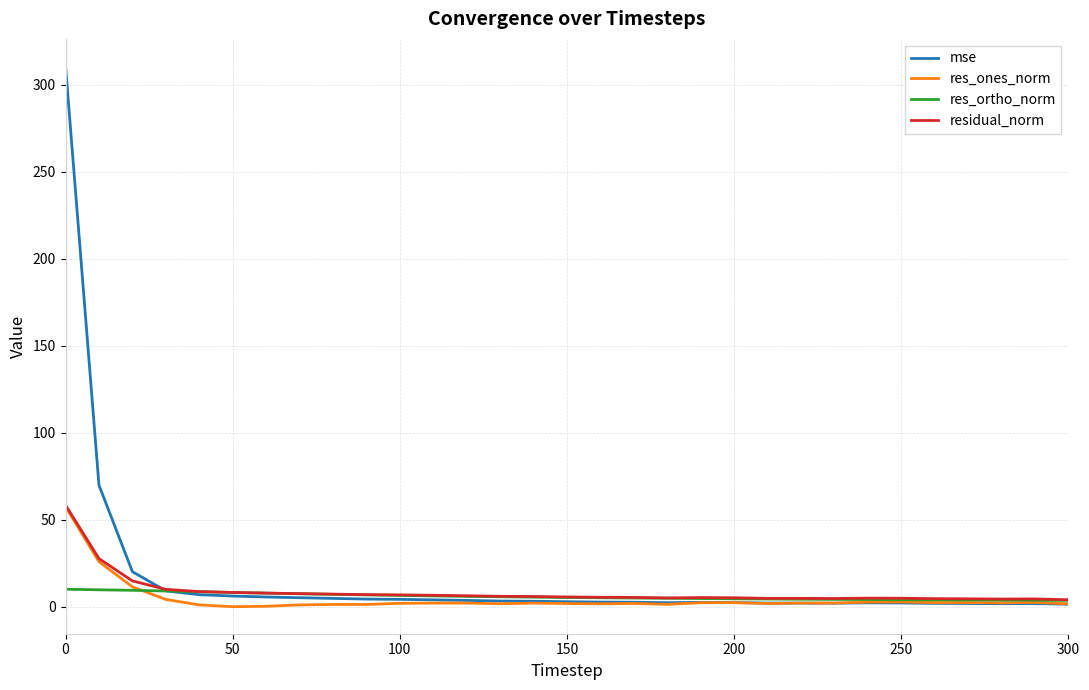

True or false: res_ones_norm has more than 1 points higher than both neighbors.

True